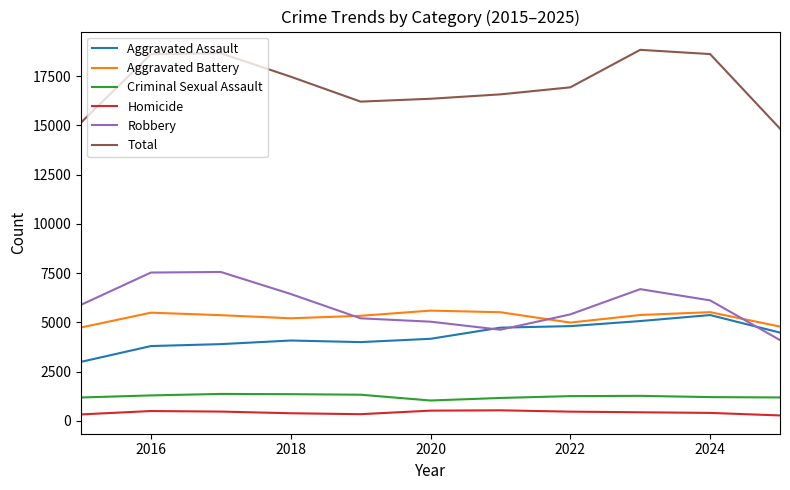

In Aggravated Assault, how many points are lower than both neighbors (excluding endpoints)?

1